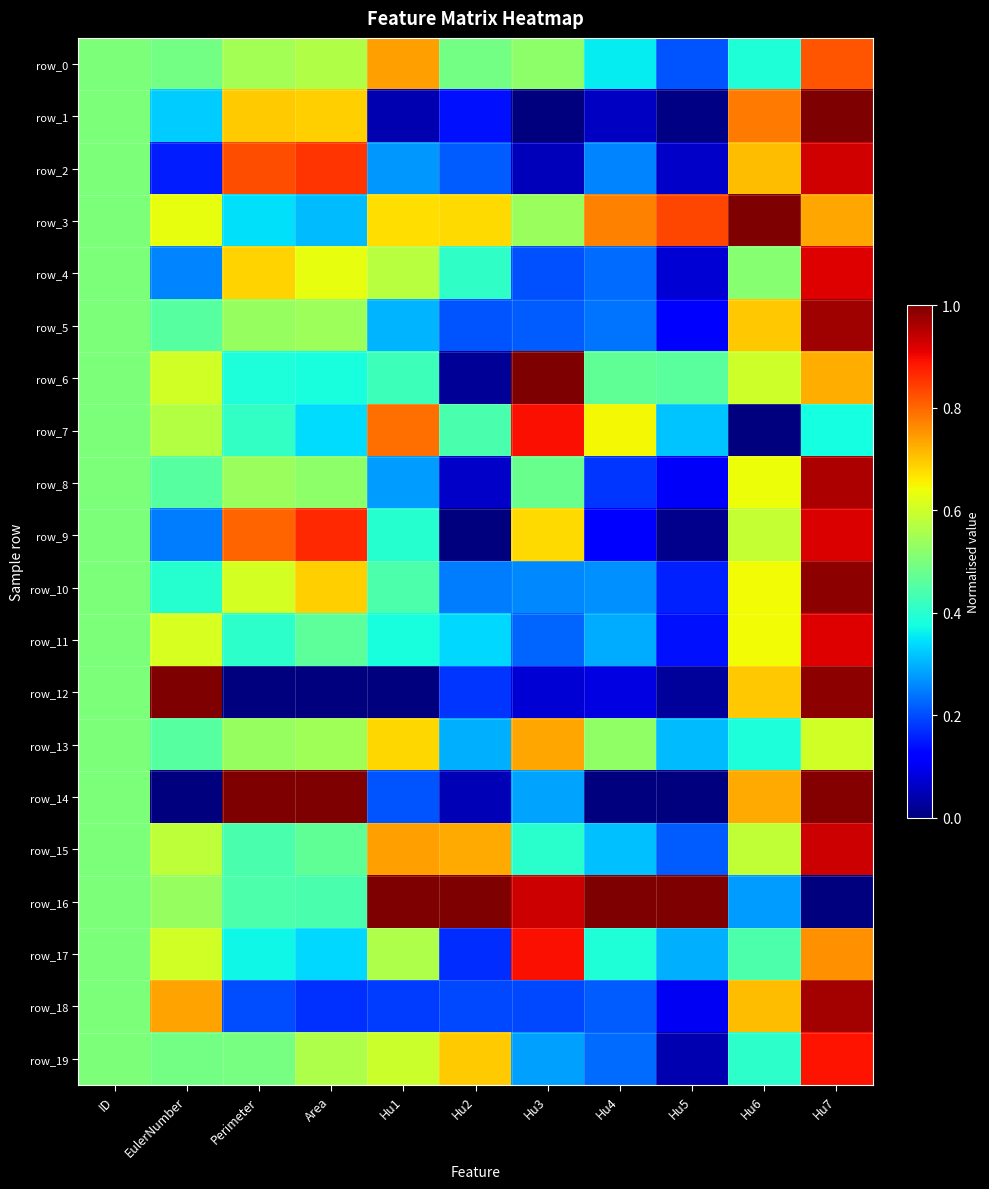

Is the value of row_19 at Perimeter greater than the value of row_4 at Hu1?

No